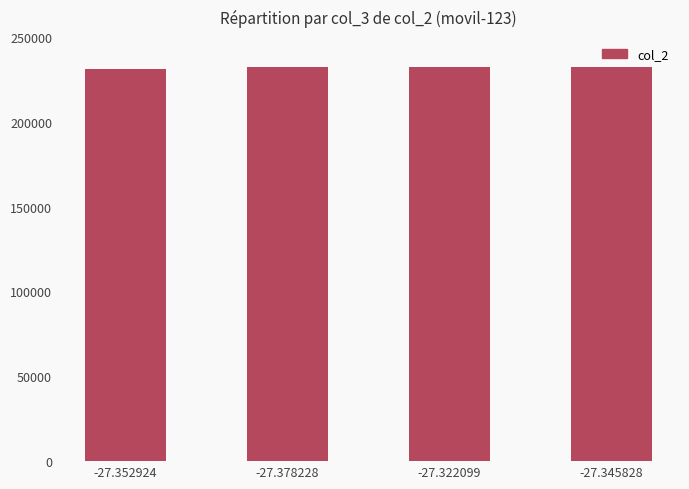

What is the sum of all values?

927397